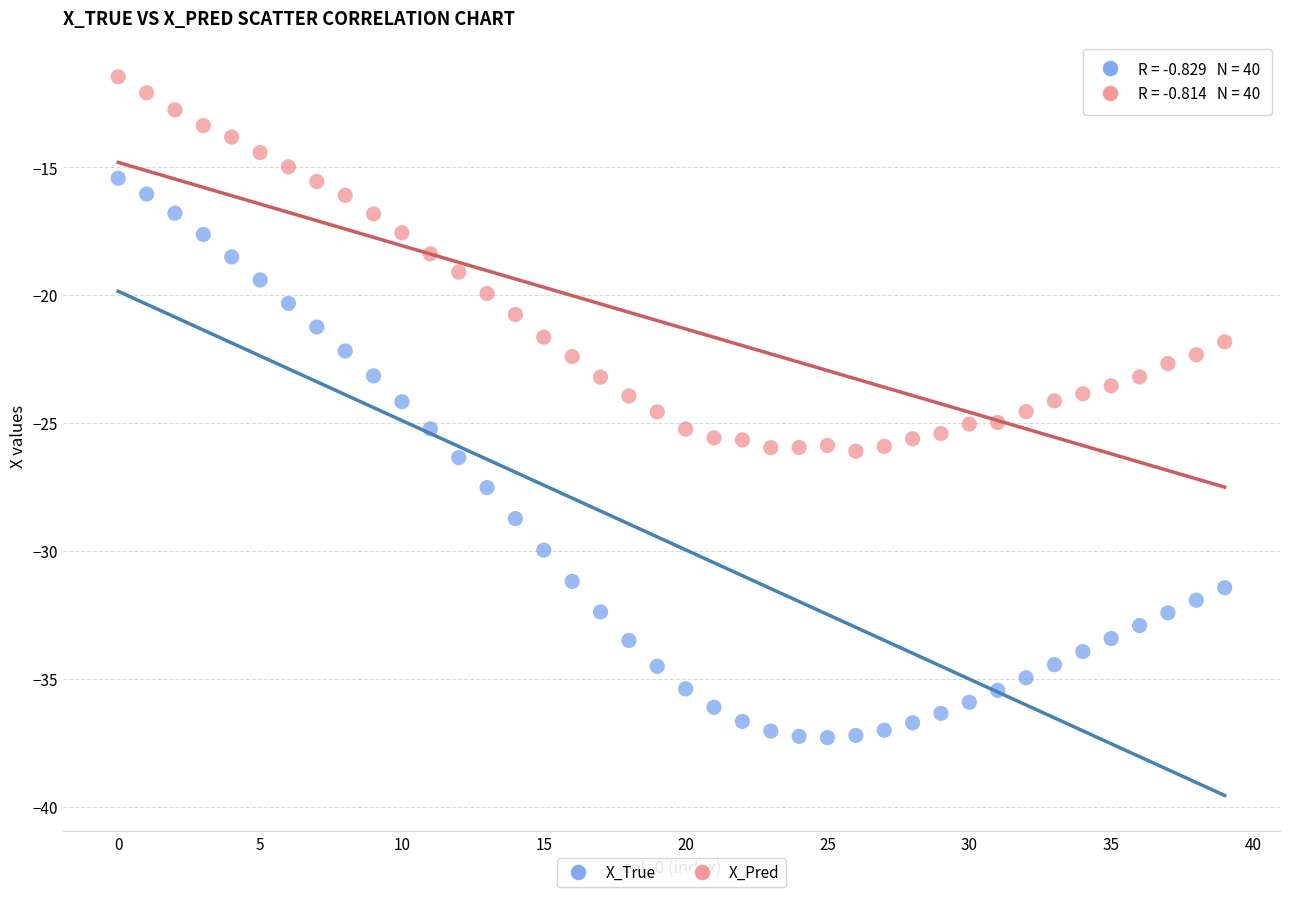

Across all data points, what is the range of Y values (max minus min)?

25.8